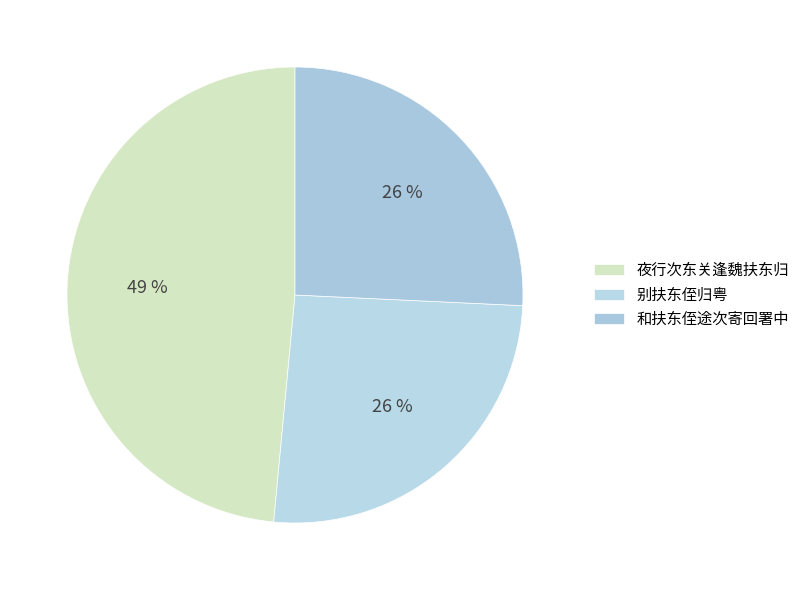

Rank the categories by value from highest to lowest.

夜行次东关逢魏扶东归, 和扶东侄途次寄回署中, 别扶东侄归粤